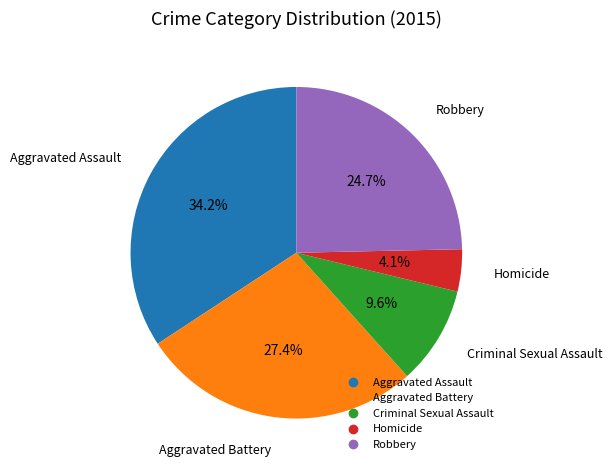

Is the sum of Aggravated Battery and Aggravated Assault greater than half?

Yes